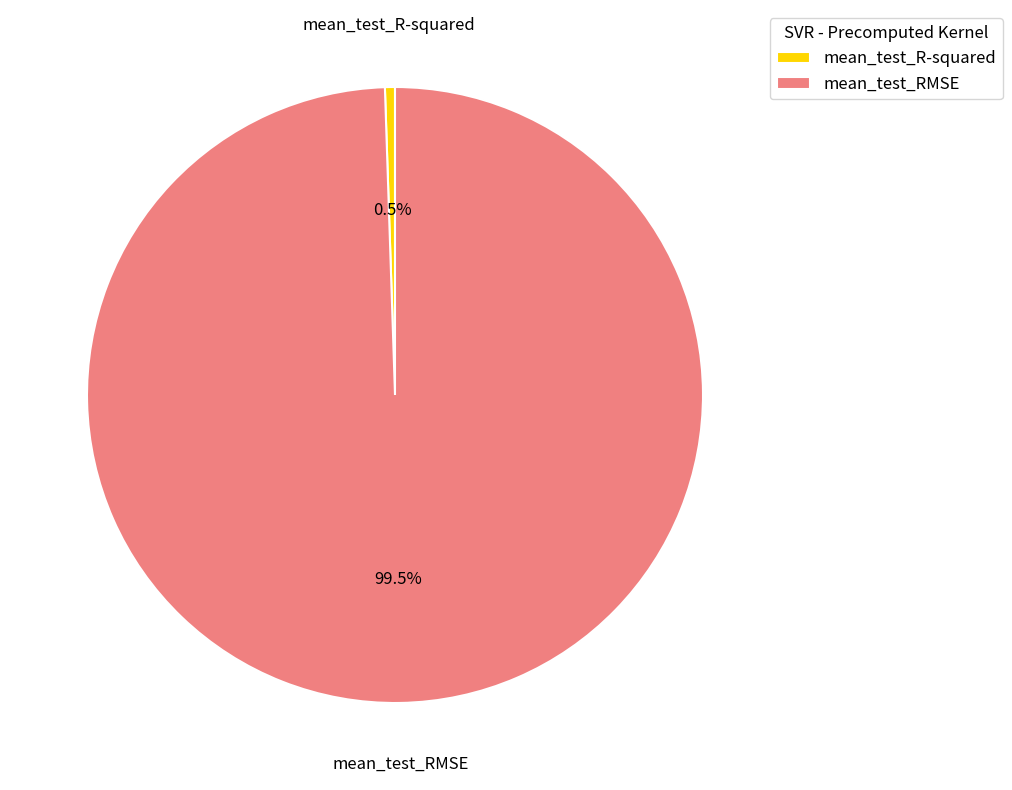

Does any single category account for the majority?

Yes